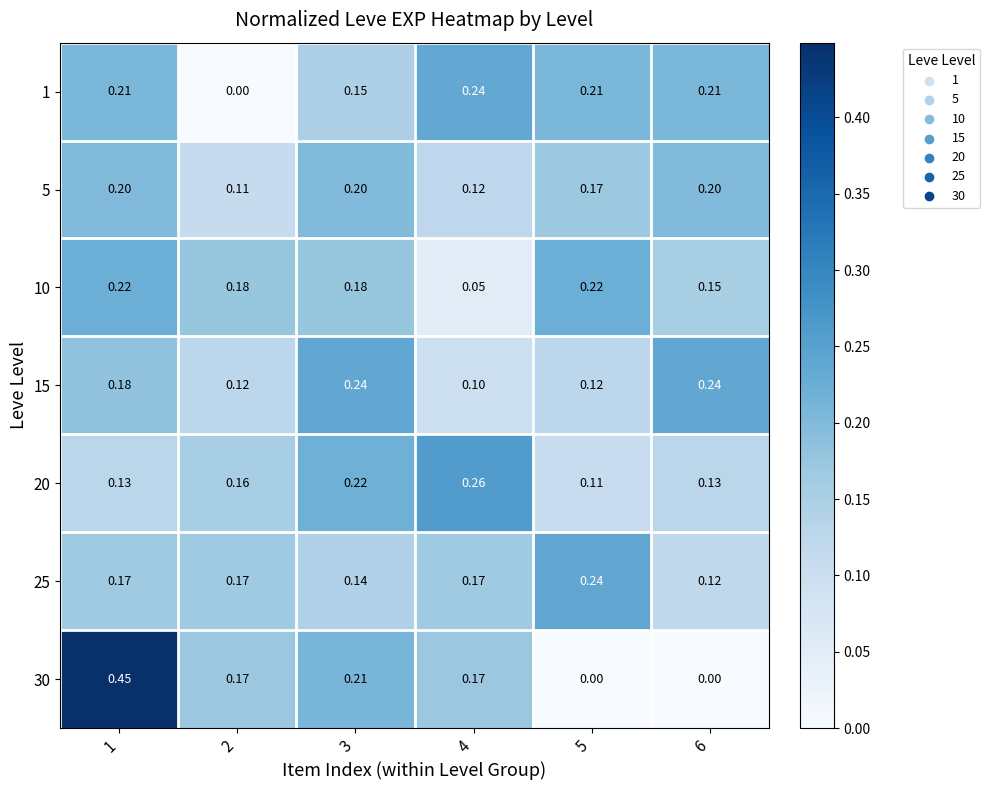

Is the value of 15 at 3 greater than the value of 5 at 1?

Yes